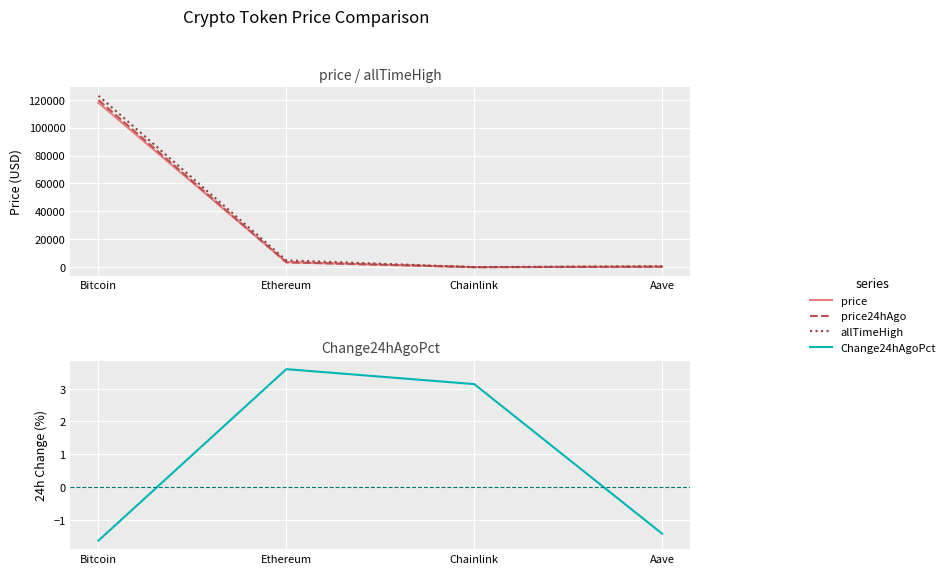

What is the maximum value shown in the chart?

122838.0